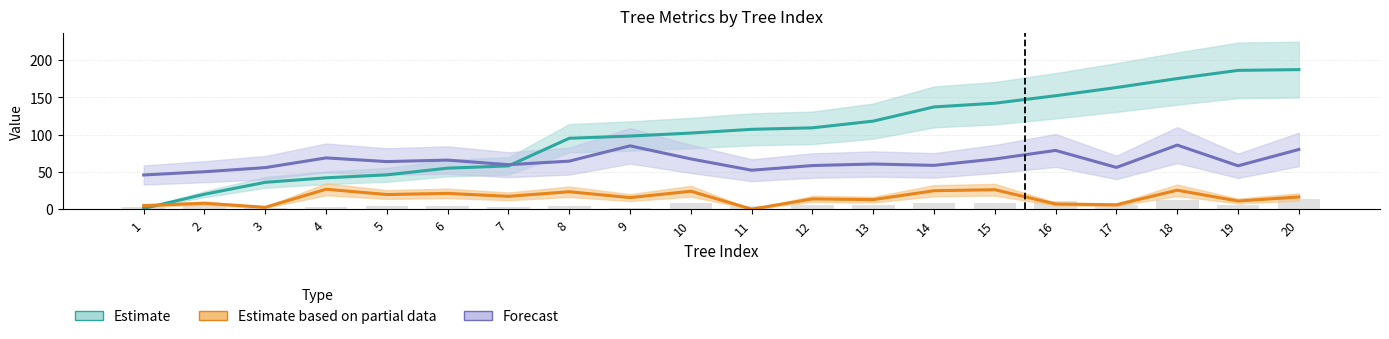

The chart shows a value of 2.1 at 9. True or false?

True